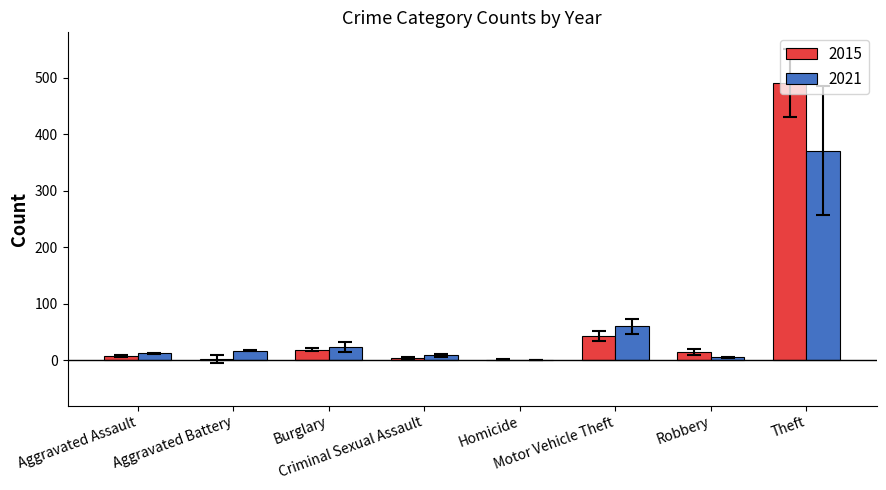

What is the greatest value displayed?

491